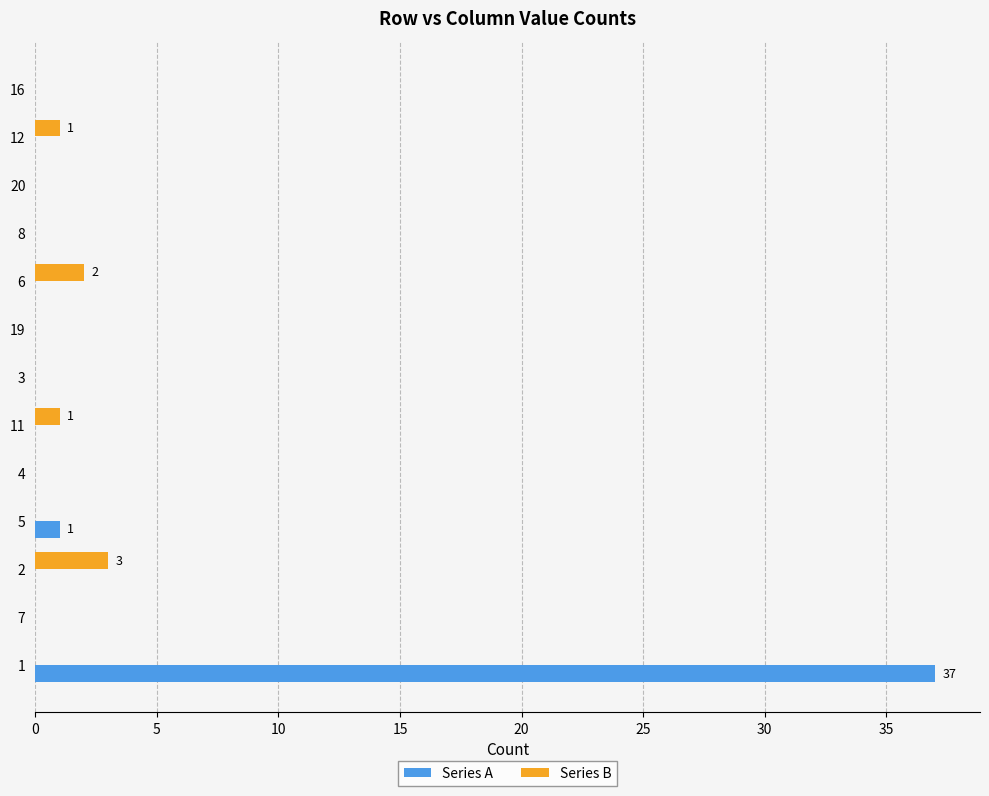

Between 1 and 11, which series saw the biggest shift?

Series A